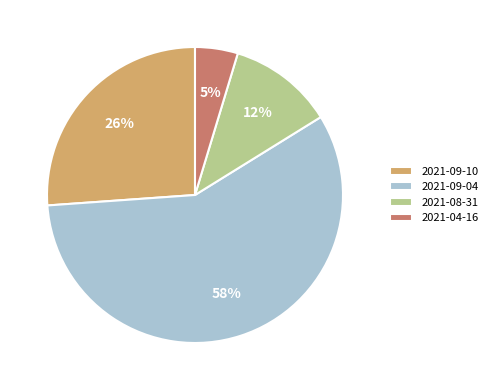

Rank the categories by value from lowest to highest.

2021-04-16, 2021-08-31, 2021-09-10, 2021-09-04